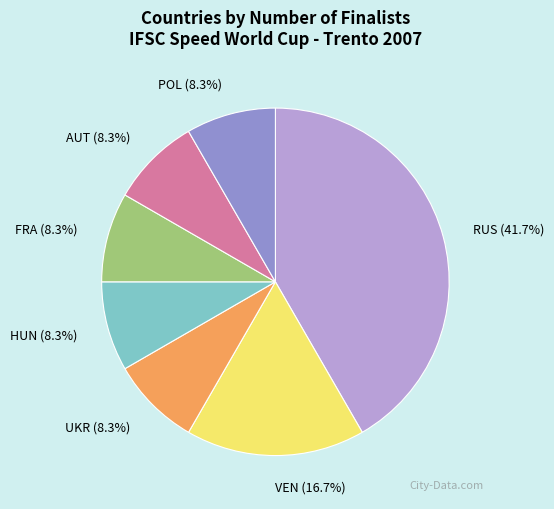

True or false: FRA accounts for 1% of the total.

False